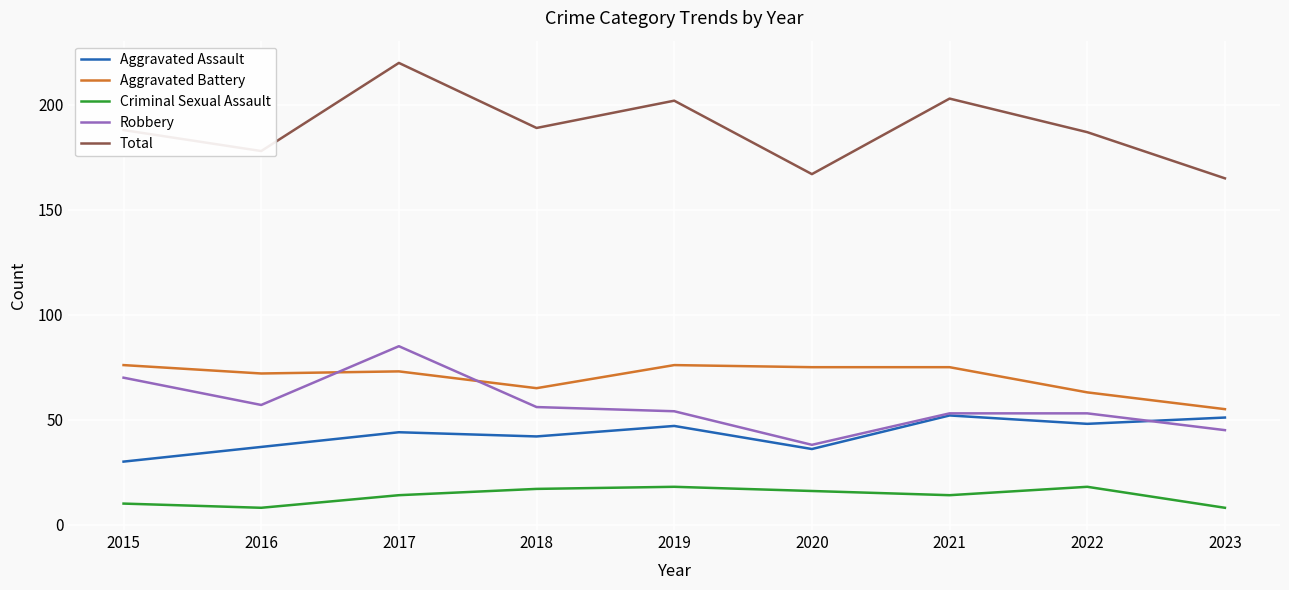

Which series has the largest total across all categories?

Total